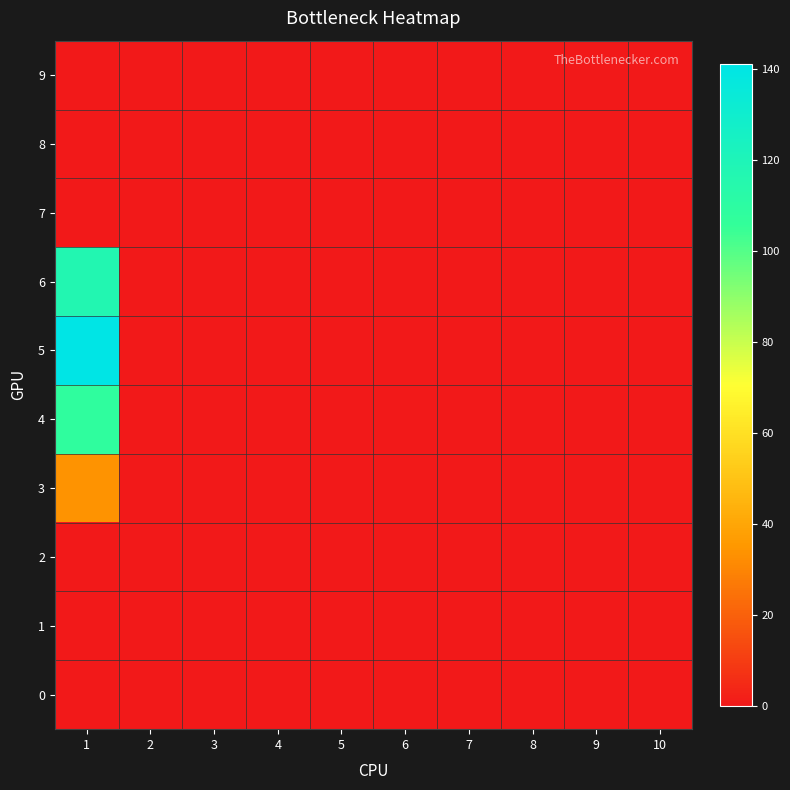

Which has a higher value, 9 or 3?

9